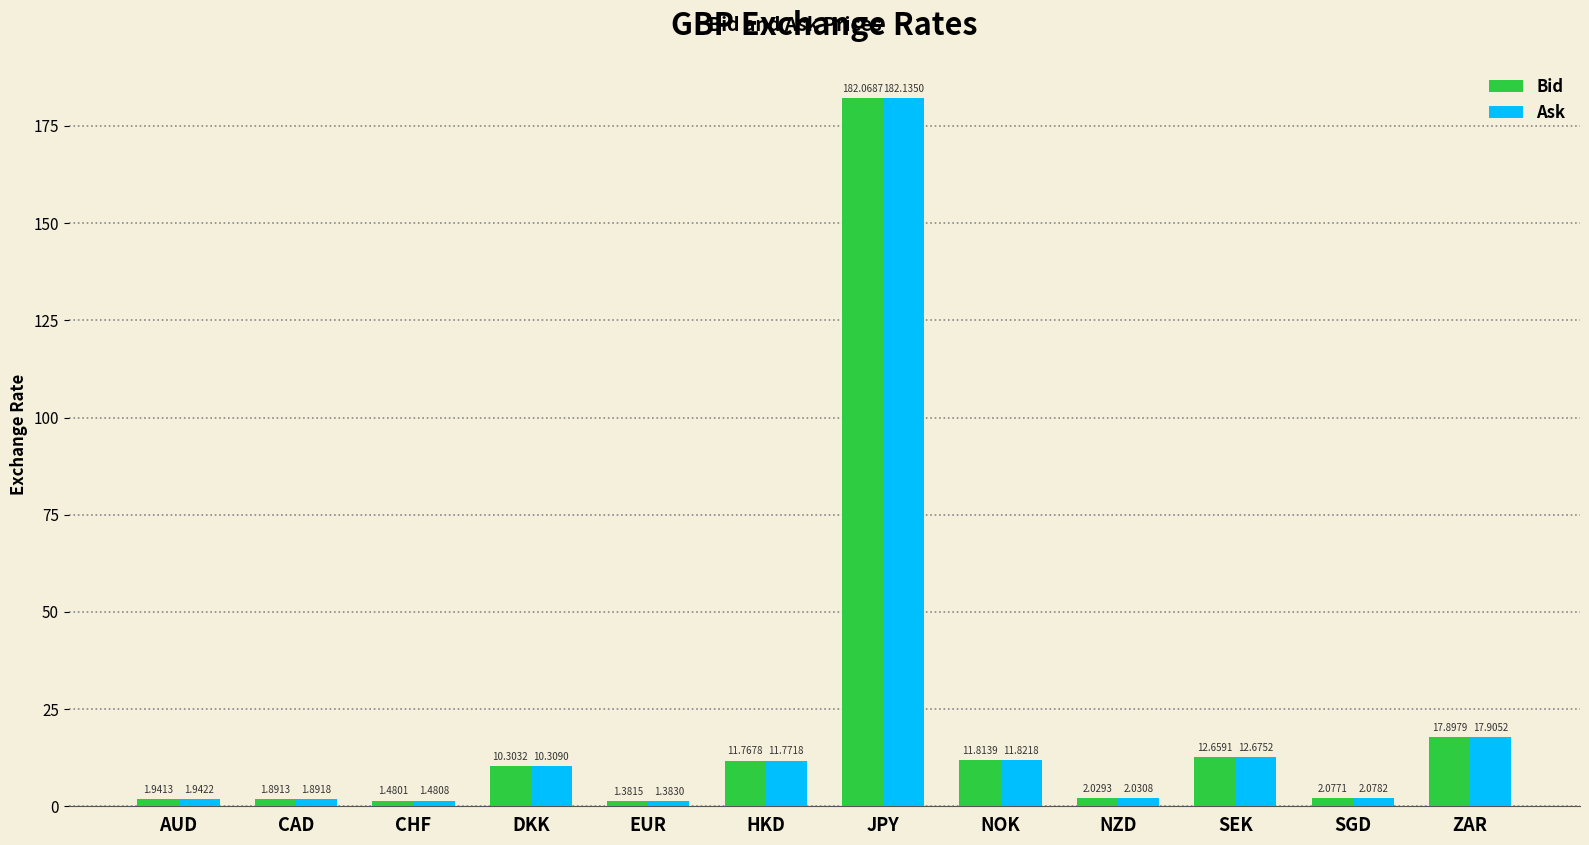

Between HKD and NZD, which series saw the biggest shift?

Ask